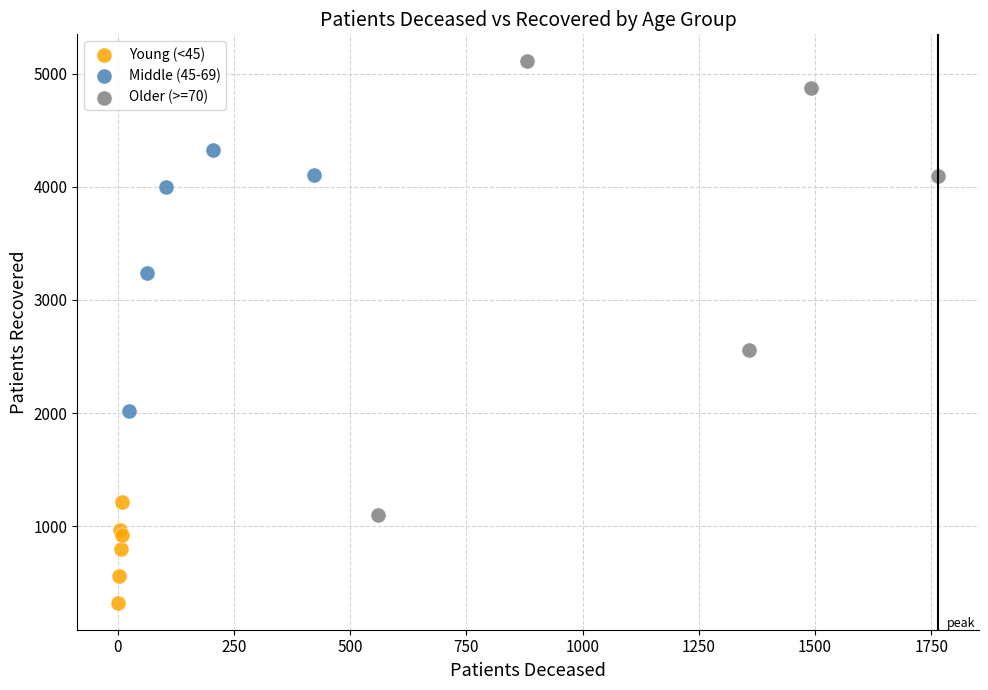

What are all the series names shown in the legend?

Young (<45), Middle (45-69), Older (>=70)